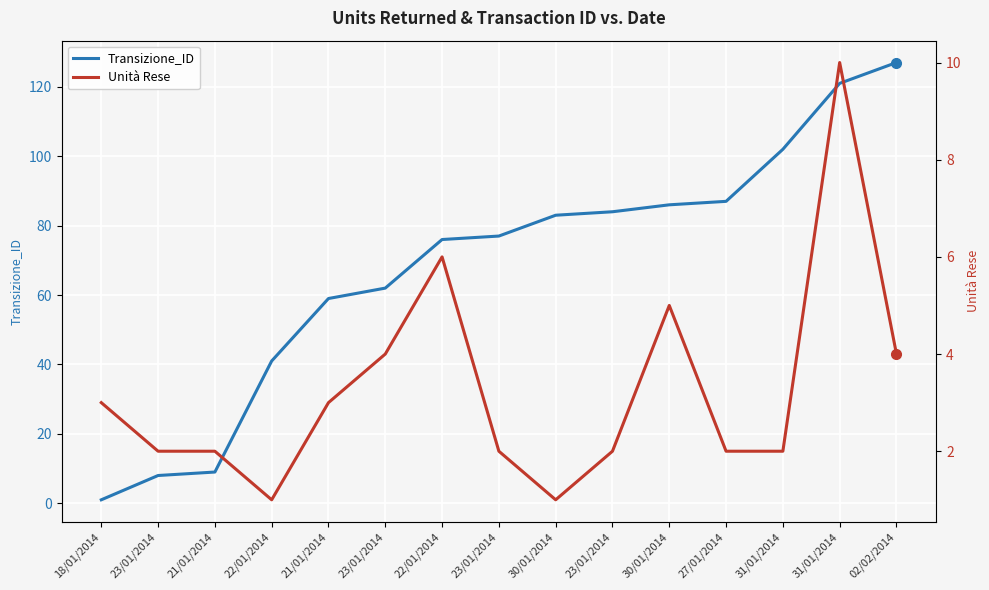

What is the average value of the Transizione_ID series?

68